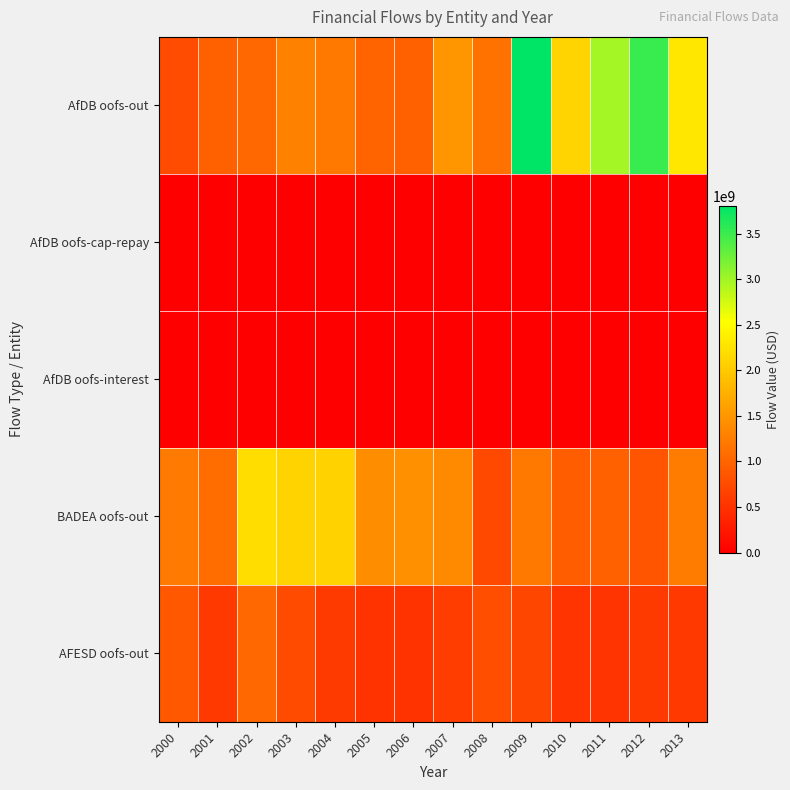

Which has a higher value, 2009 or 2004?

2009